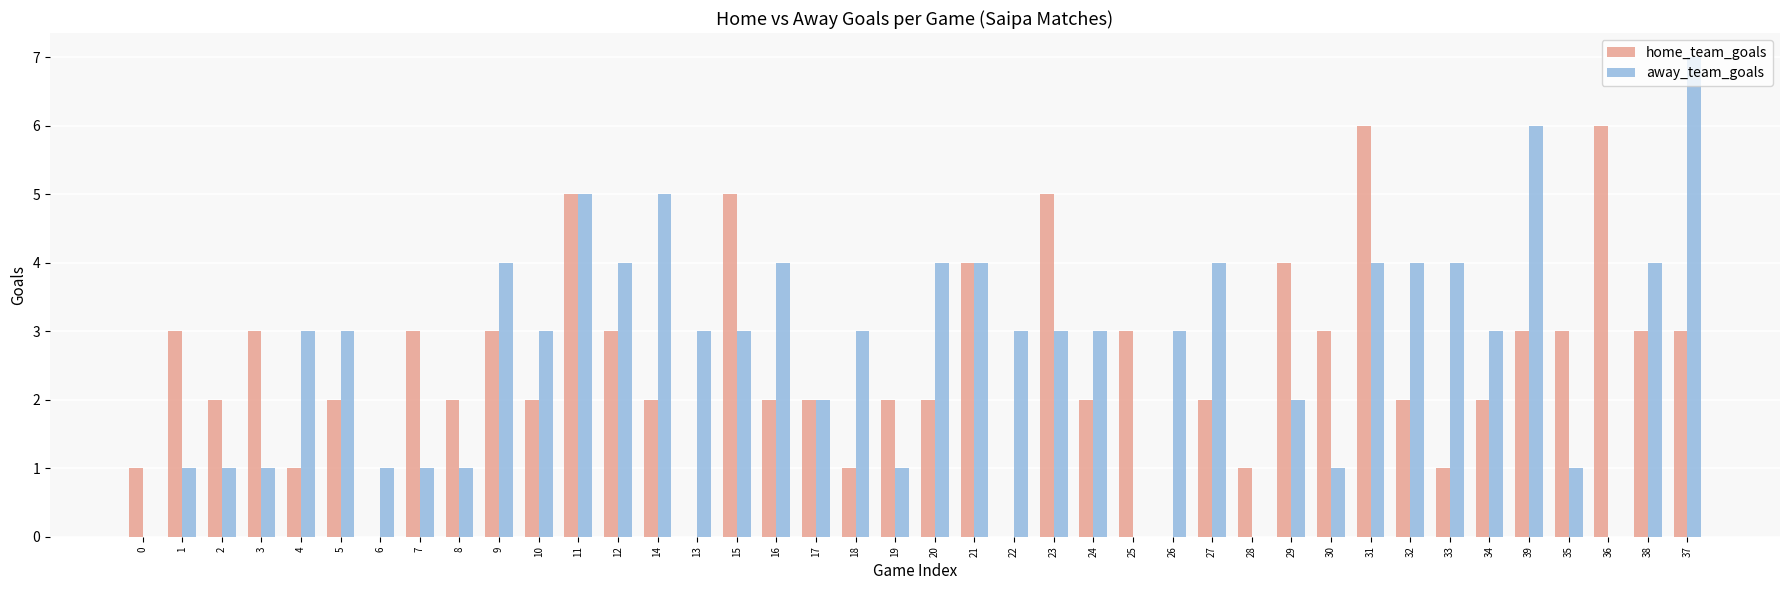

Reading left to right, list all the values displayed in this chart.

home_team_goals: 1	3	2	3	1	2	0	3	2	3	2	5	3	2	0	5	2	2	1	2	2	4	0	5	2	3	0	2	1	4	3	6	2	1	2	3	3	6	3	3
away_team_goals: 0	1	1	1	3	3	1	1	1	4	3	5	4	5	3	3	4	2	3	1	4	4	3	3	3	0	3	4	0	2	1	4	4	4	3	6	1	0	4	7